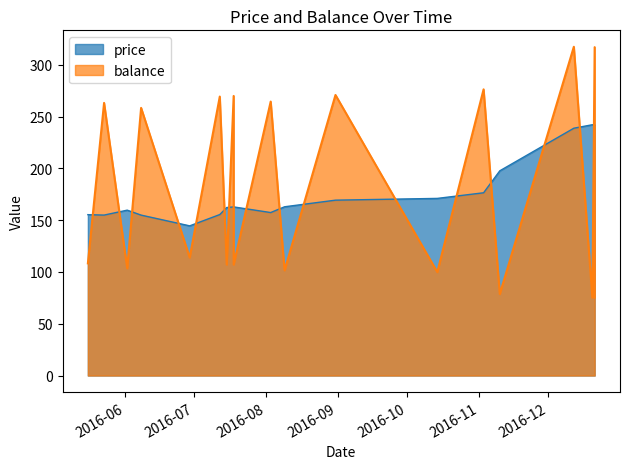

What is the total value across all series at 2016-08-31?

440.3